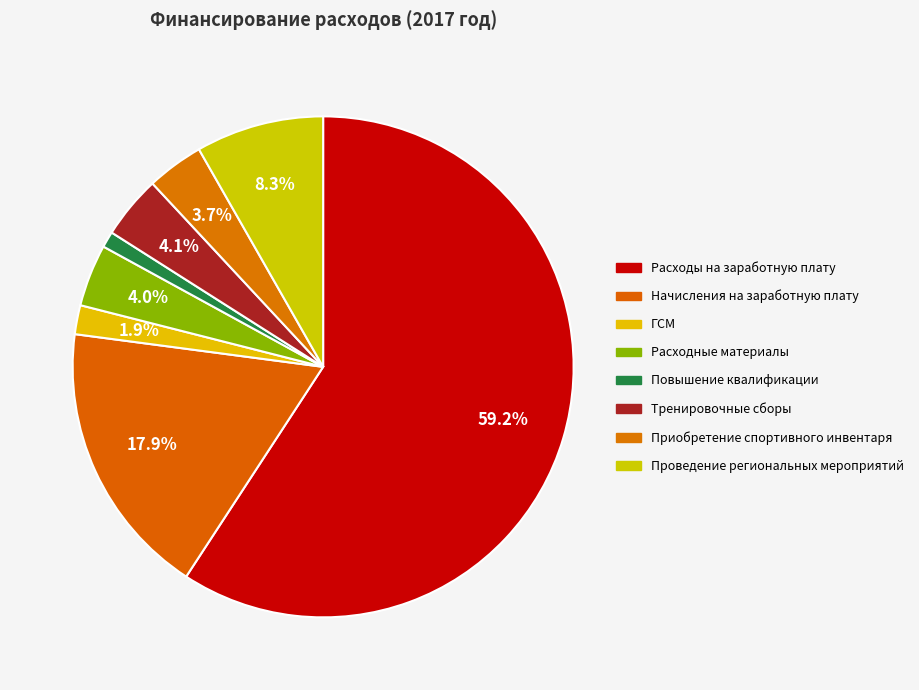

What is the change in value from Начисления на заработную плату to Проведение региональных мероприятий?

-371931.7